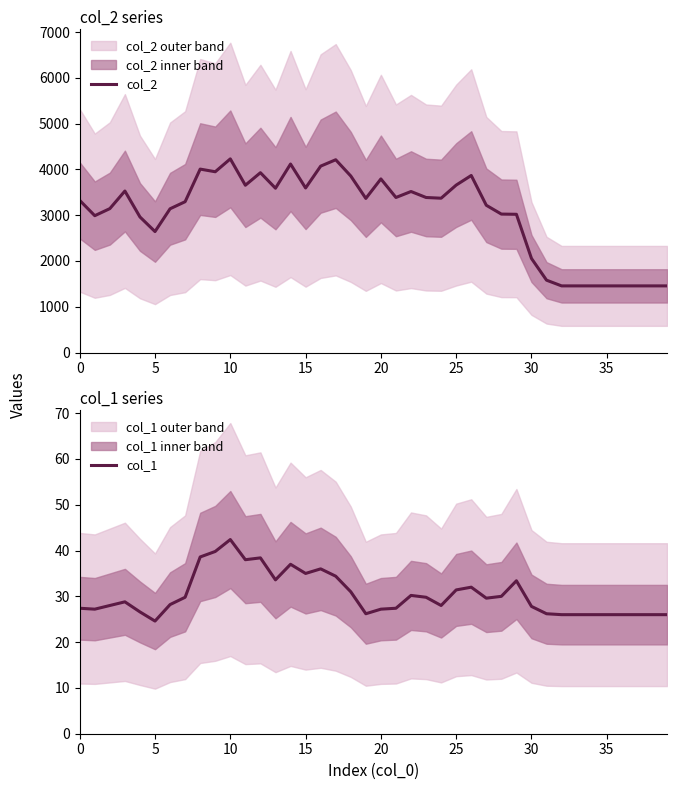

At 29, list the series in order from largest to smallest.

col_2, col_1